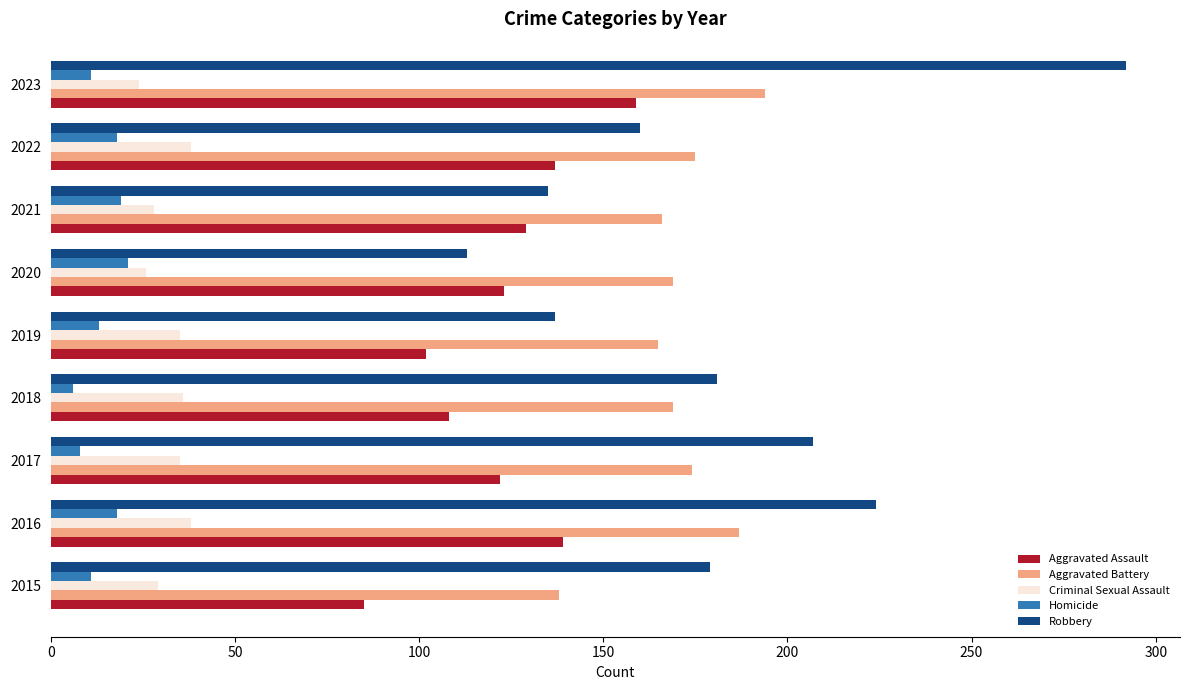

Rank the series at 2016 from lowest to highest value.

Homicide, Criminal Sexual Assault, Aggravated Assault, Aggravated Battery, Robbery